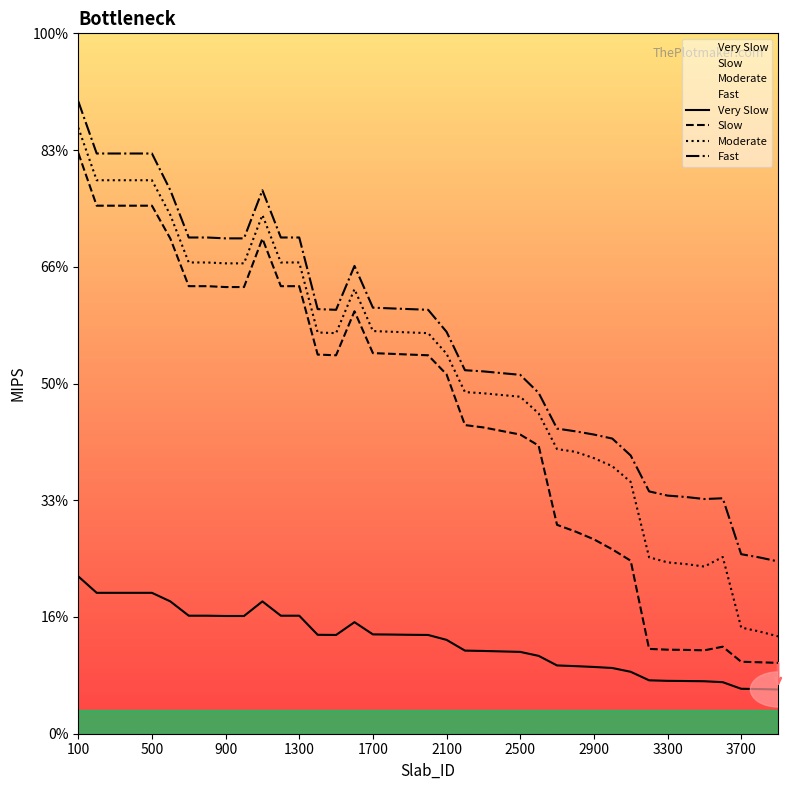

The value of Slow at 30 is 1326. True or false?

False